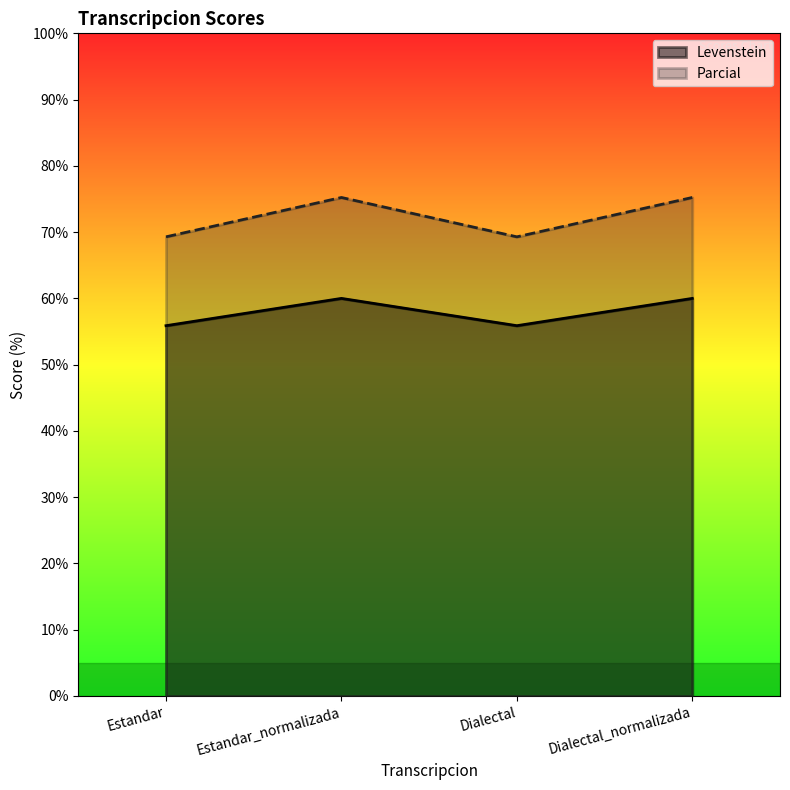

True or false: Levenstein and Parcial cross at least once.

False